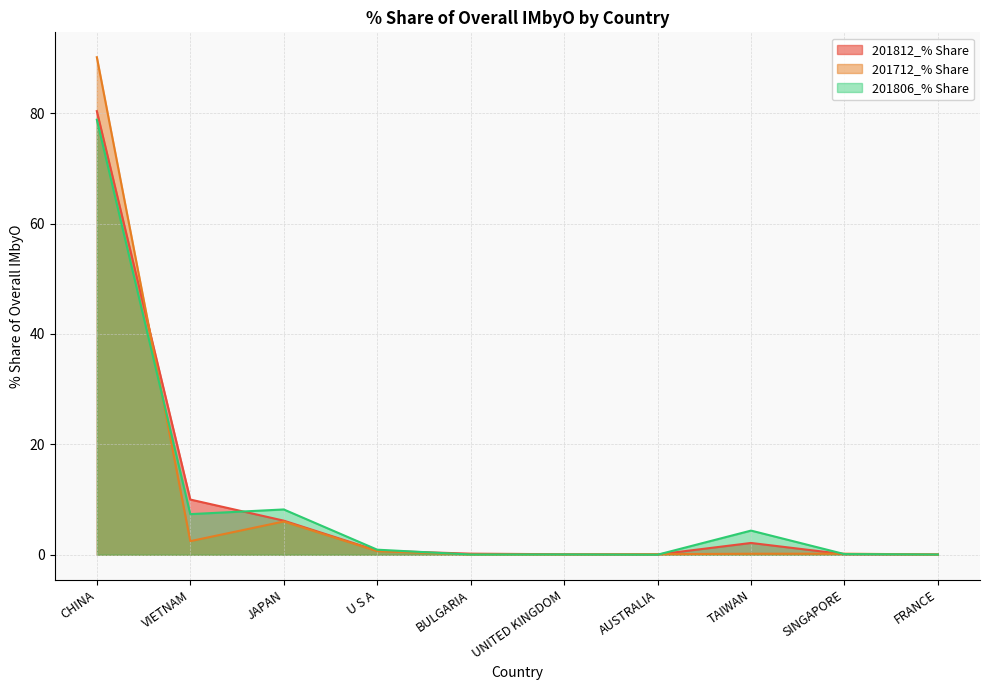

Which series has the largest total across all categories?

201806_% Share